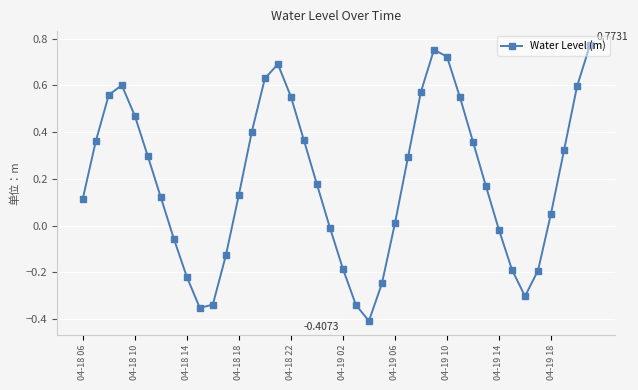

How many data points are above 0?

26